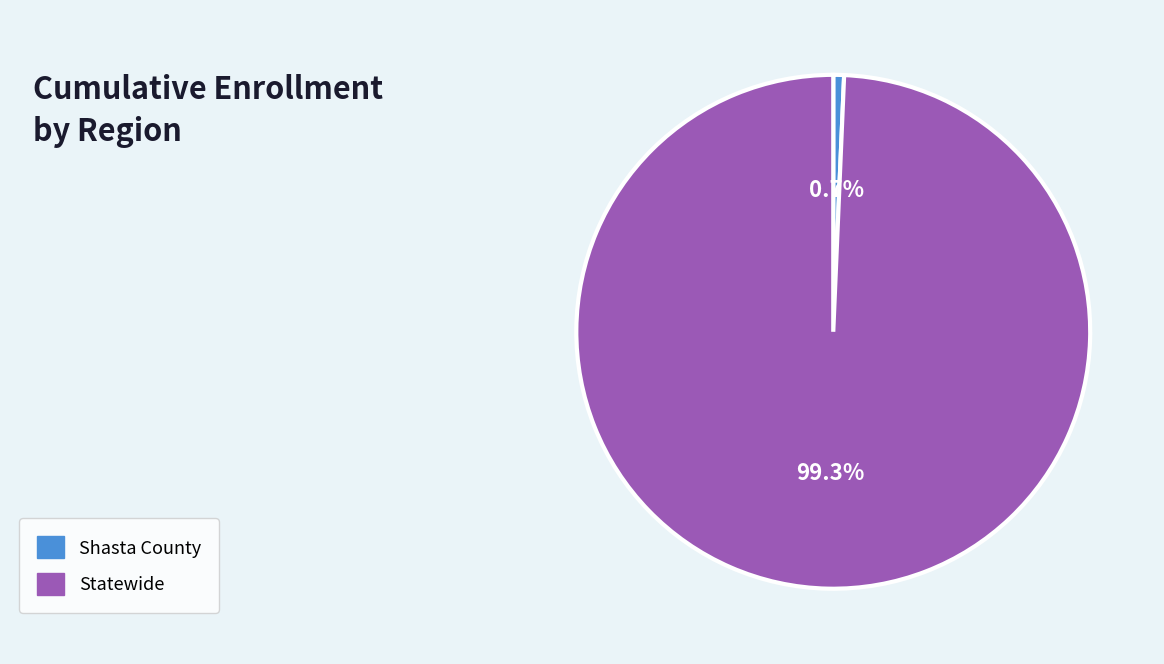

To the nearest percent, what is the average slice percentage?

50%